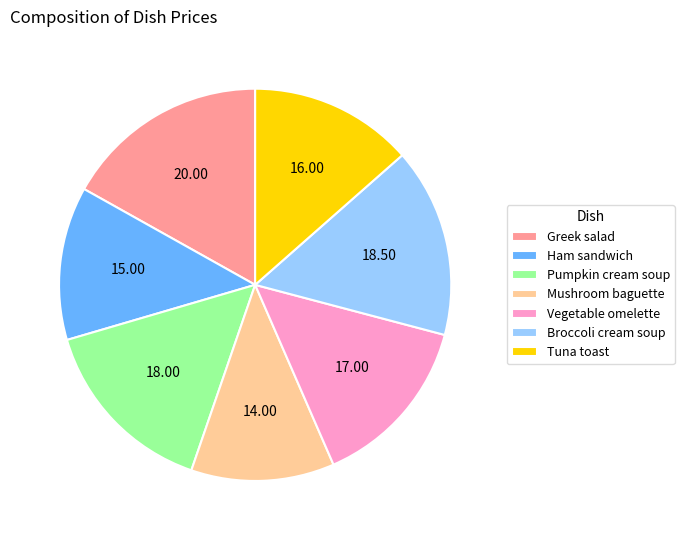

How many segments does this pie chart have?

7